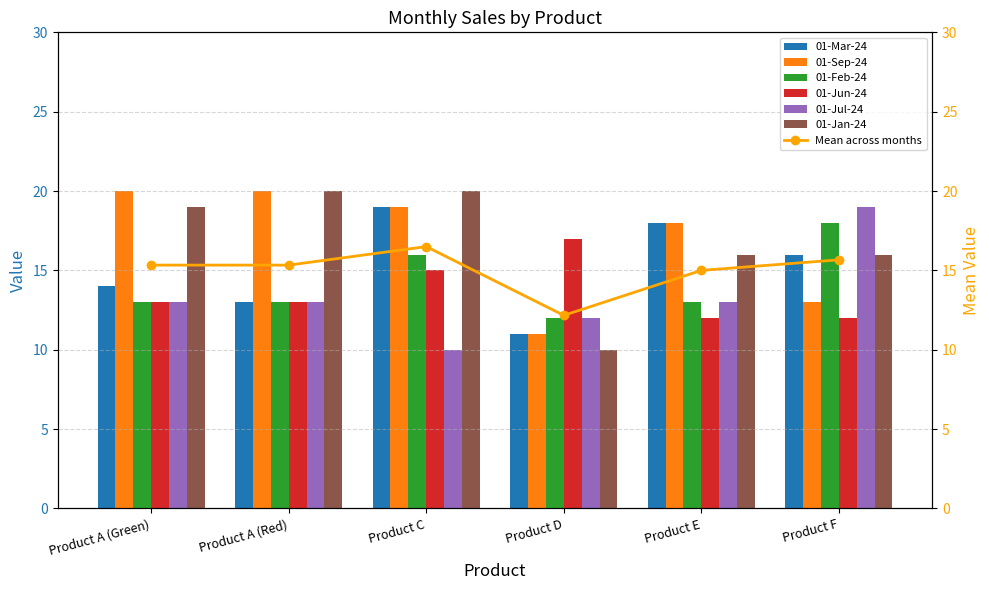

Are the bars horizontal?

No